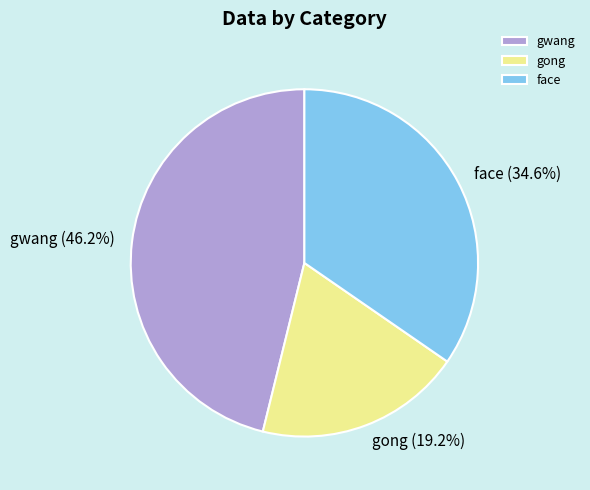

Rank the categories by value from lowest to highest.

gong, face, gwang